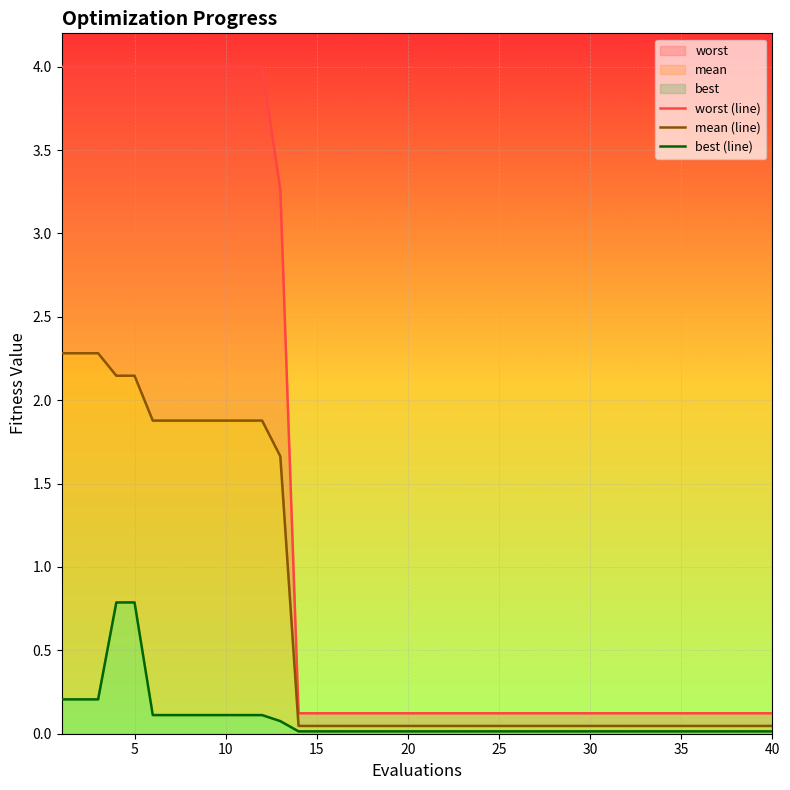

What is the maximum value for mean (line)?

2.3